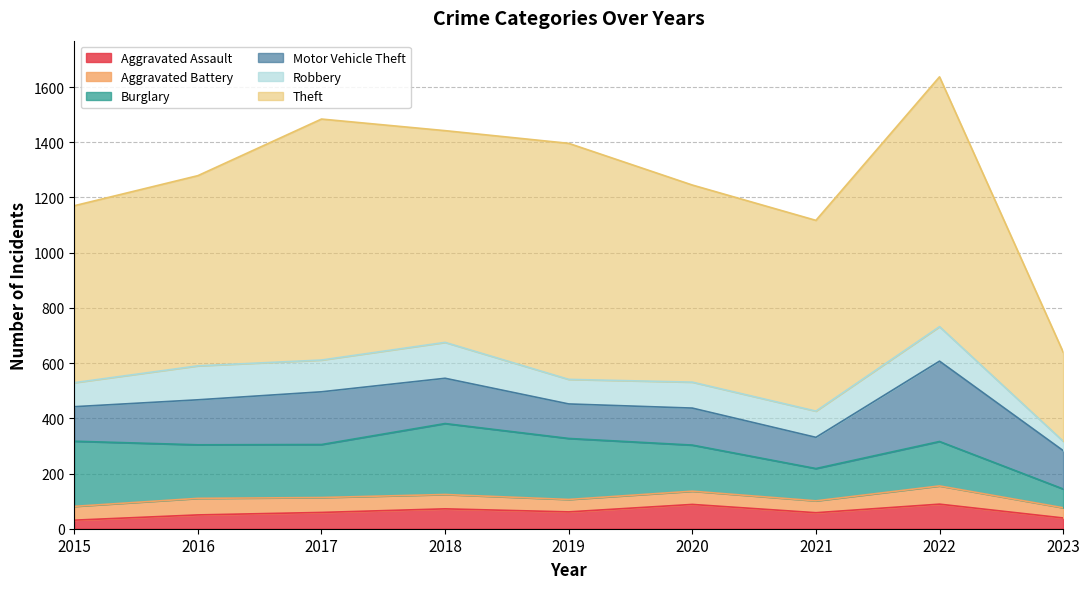

What is the spread (max minus min) of values at 2018?

715